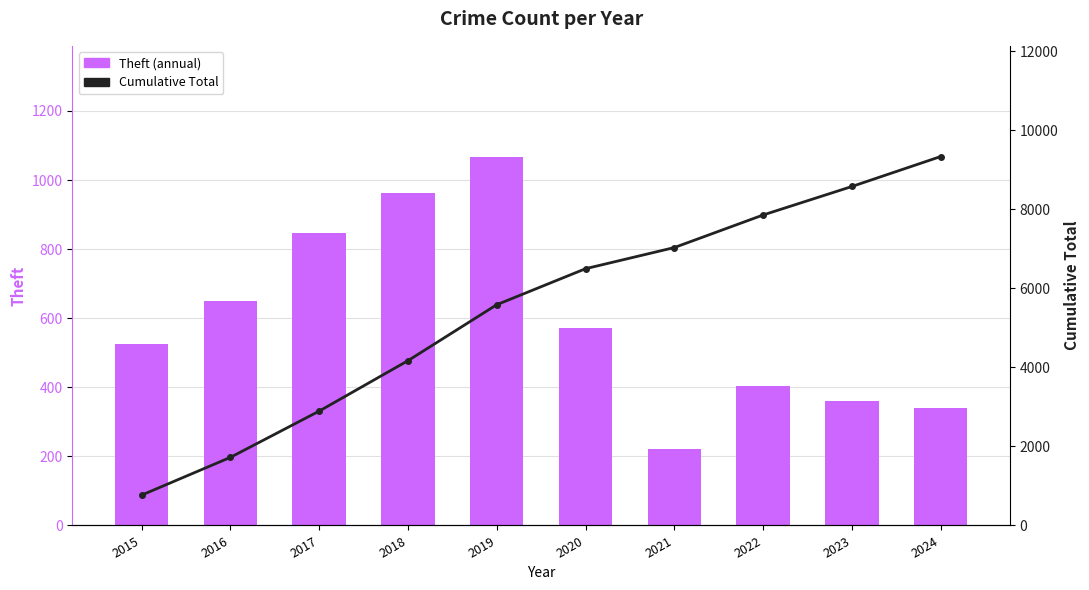

At how many categories does at least one series exceed 3043?

7